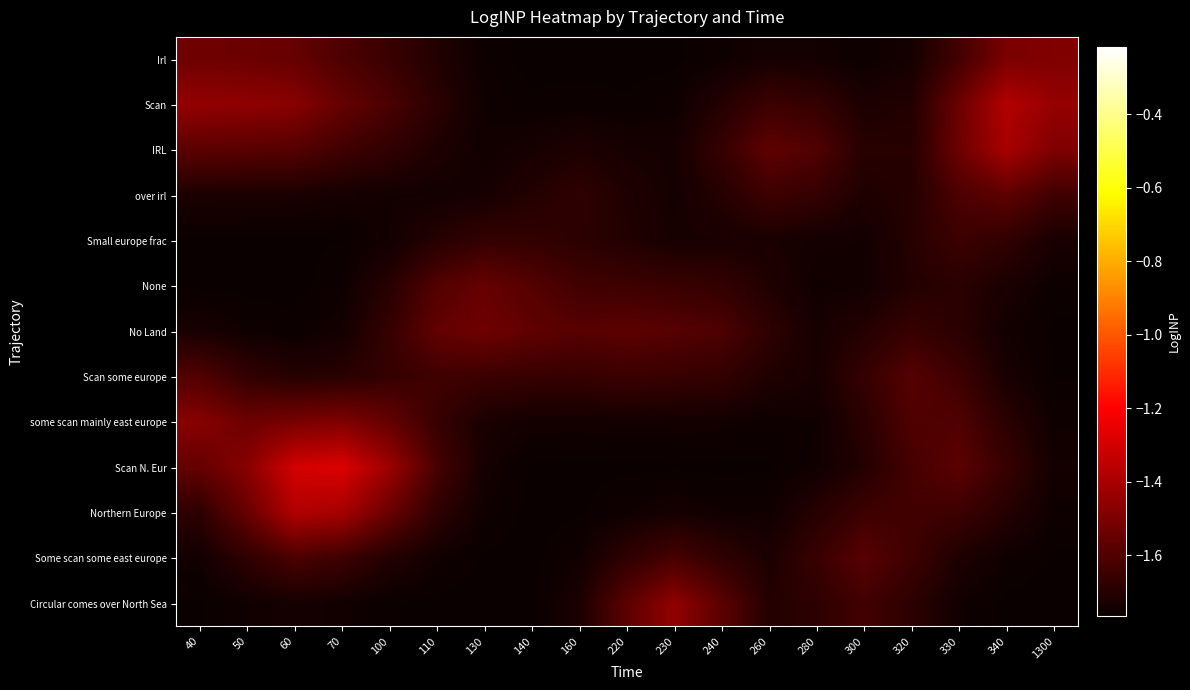

At which category does the chart reach its peak across all series?

70